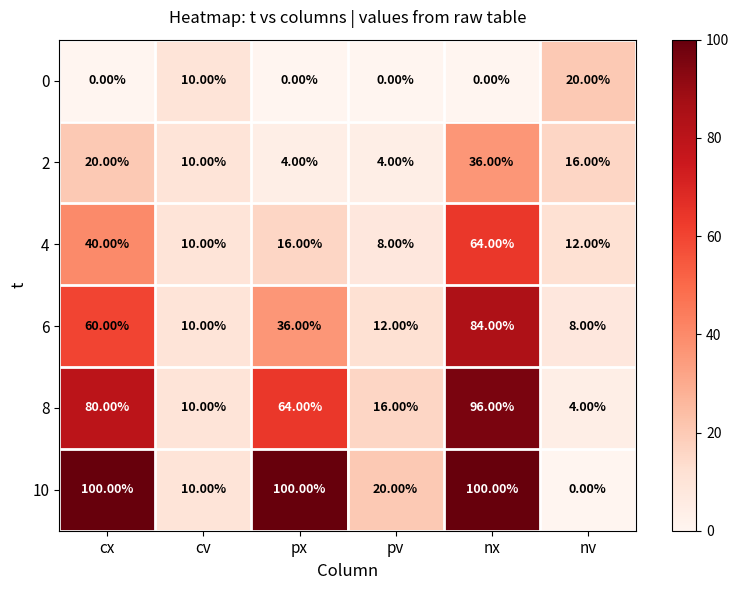

What is the difference between the maximum and minimum values in the 2 series?

32